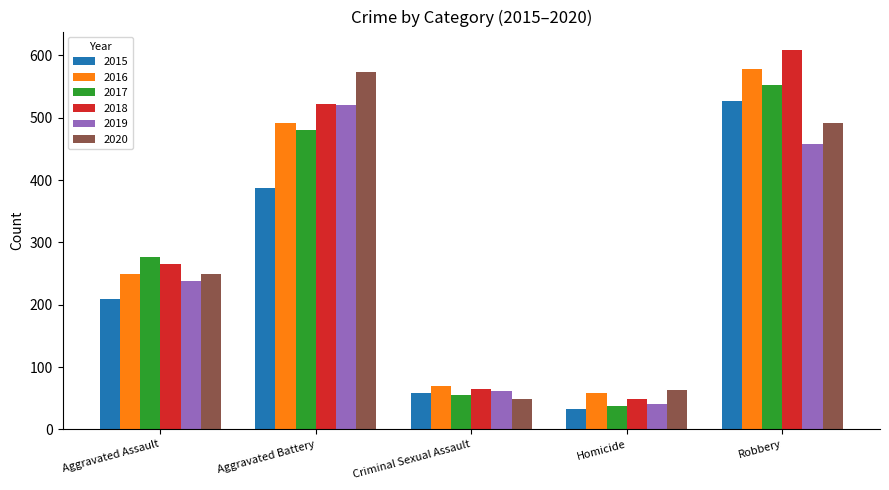

List the labels in order of 2020 value, smallest first.

Criminal Sexual Assault, Homicide, Aggravated Assault, Robbery, Aggravated Battery